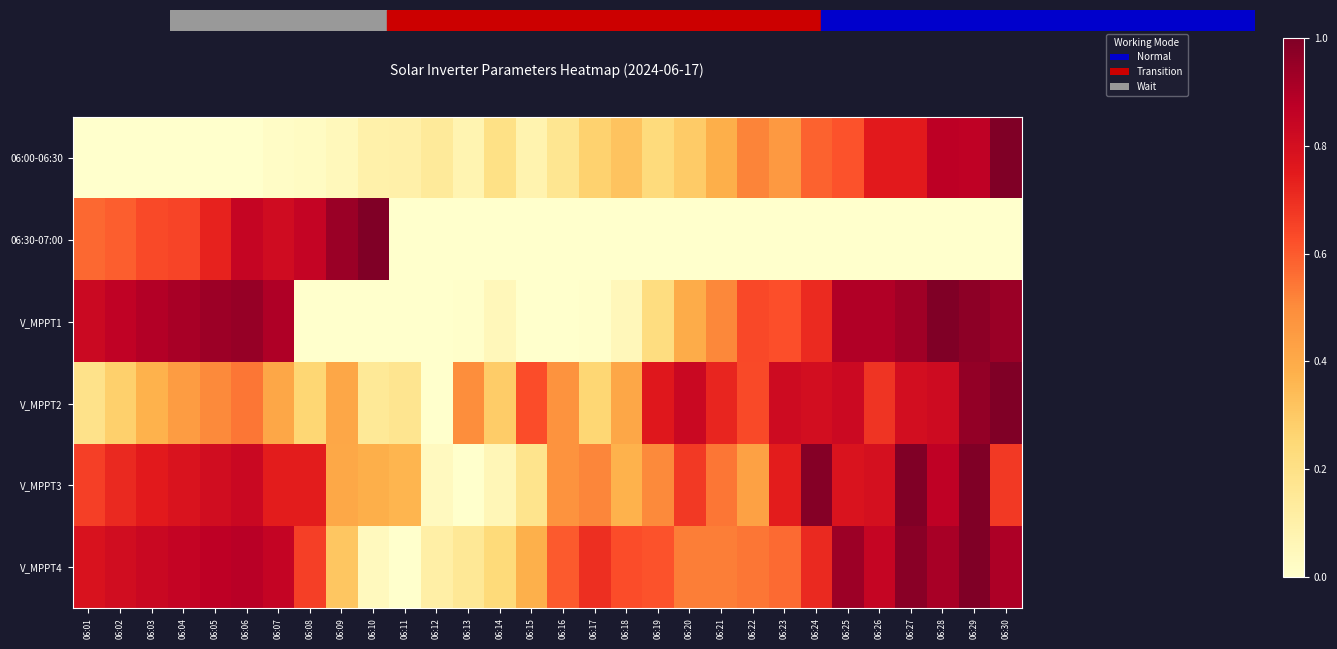

Reading left to right, list all the values displayed in this chart.

06:00-06:30: 06:01=0.0	06:02=0.0	06:03=0.0	06:04=0.0	06:05=0.0	06:06=0.0	06:07=0.0	06:08=0.0	06:09=0.0	06:10=0.1	06:11=0.1	06:12=0.1	06:13=0.1	06:14=0.2	06:15=0.1	06:16=0.2	06:17=0.3	06:18=0.3	06:19=0.2	06:20=0.3	06:21=0.4	06:22=0.5	06:23=0.5	06:24=0.6	06:25=0.6	06:26=0.8	06:27=0.8	06:28=0.9	06:29=0.9	06:30=1.0
06:30-07:00: 06:01=0.6	06:02=0.6	06:03=0.6	06:04=0.6	06:05=0.7	06:06=0.8	06:07=0.8	06:08=0.8	06:09=0.9	06:10=1.0	06:11=0.0	06:12=0.0	06:13=0.0	06:14=0.0	06:15=0.0	06:16=0.0	06:17=0.0	06:18=0.0	06:19=0.0	06:20=0.0	06:21=0.0	06:22=0.0	06:23=0.0	06:24=0.0	06:25=0.0	06:26=0.0	06:27=0.0	06:28=0.0	06:29=0.0	06:30=0.0
V_MPPT1: 06:01=0.8	06:02=0.9	06:03=0.9	06:04=0.9	06:05=0.9	06:06=1.0	06:07=0.9	06:08=0.0	06:09=0.0	06:10=0.0	06:11=0.0	06:12=0.0	06:13=0.0	06:14=0.1	06:15=0.0	06:16=0.0	06:17=0.0	06:18=0.1	06:19=0.2	06:20=0.4	06:21=0.5	06:22=0.6	06:23=0.6	06:24=0.7	06:25=0.9	06:26=0.9	06:27=0.9	06:28=1.0	06:29=1.0	06:30=0.9
V_MPPT2: 06:01=0.2	06:02=0.3	06:03=0.4	06:04=0.4	06:05=0.5	06:06=0.5	06:07=0.4	06:08=0.3	06:09=0.4	06:10=0.1	06:11=0.2	06:12=0.0	06:13=0.5	06:14=0.3	06:15=0.6	06:16=0.5	06:17=0.3	06:18=0.4	06:19=0.8	06:20=0.8	06:21=0.7	06:22=0.6	06:23=0.8	06:24=0.8	06:25=0.8	06:26=0.7	06:27=0.8	06:28=0.8	06:29=1.0	06:30=1.0
V_MPPT3: 06:01=0.7	06:02=0.7	06:03=0.8	06:04=0.8	06:05=0.8	06:06=0.8	06:07=0.7	06:08=0.7	06:09=0.4	06:10=0.4	06:11=0.4	06:12=0.0	06:13=0.0	06:14=0.1	06:15=0.2	06:16=0.5	06:17=0.5	06:18=0.4	06:19=0.5	06:20=0.7	06:21=0.5	06:22=0.4	06:23=0.7	06:24=1.0	06:25=0.8	06:26=0.8	06:27=1.0	06:28=0.9	06:29=1.0	06:30=0.7
V_MPPT4: 06:01=0.8	06:02=0.8	06:03=0.8	06:04=0.9	06:05=0.9	06:06=0.9	06:07=0.9	06:08=0.7	06:09=0.3	06:10=0.0	06:11=0.0	06:12=0.1	06:13=0.2	06:14=0.2	06:15=0.4	06:16=0.6	06:17=0.7	06:18=0.6	06:19=0.6	06:20=0.5	06:21=0.5	06:22=0.5	06:23=0.6	06:24=0.7	06:25=0.9	06:26=0.8	06:27=1.0	06:28=0.9	06:29=1.0	06:30=0.9